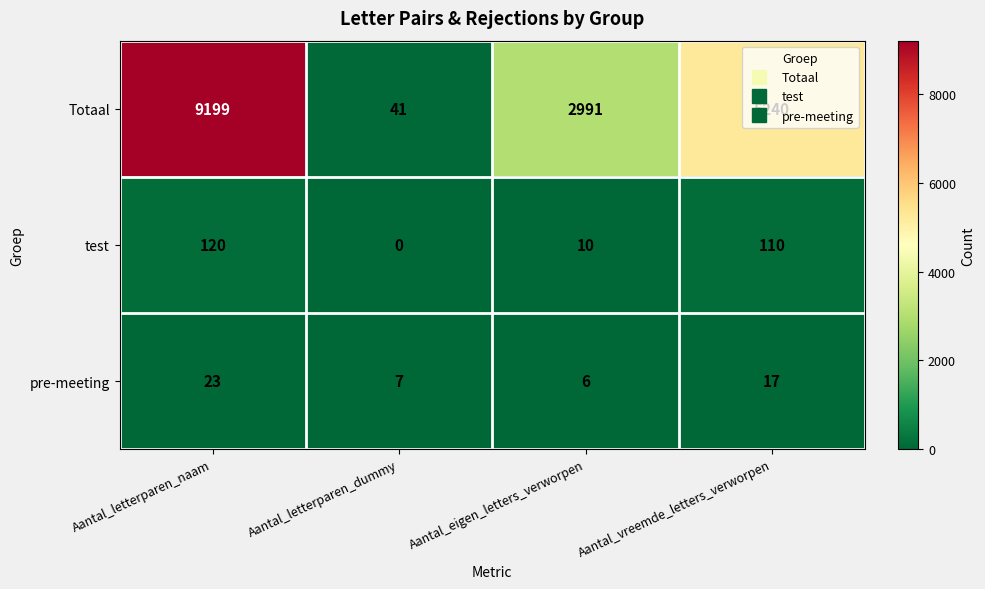

At how many categories does at least one series exceed 2463?

3